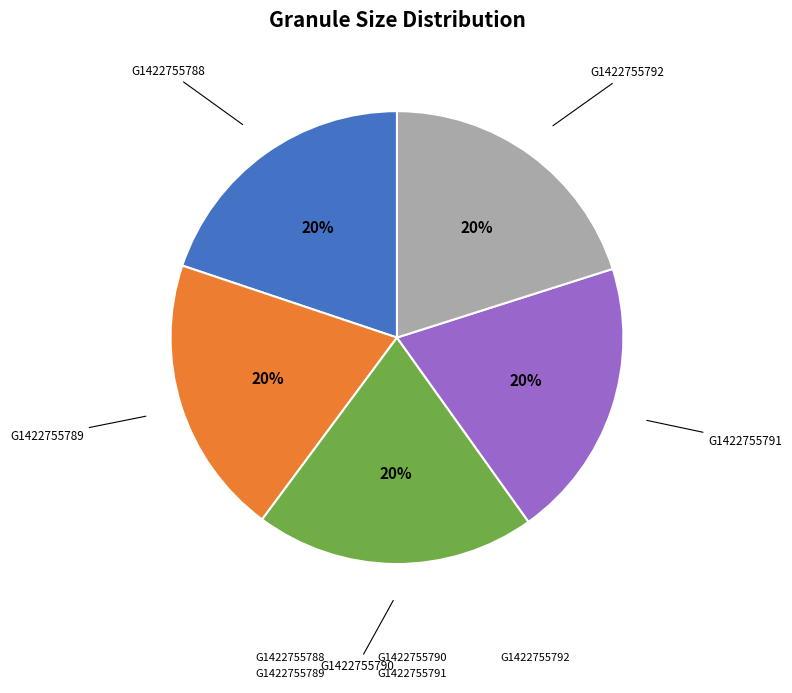

To the nearest percent, what is the average slice percentage?

20%